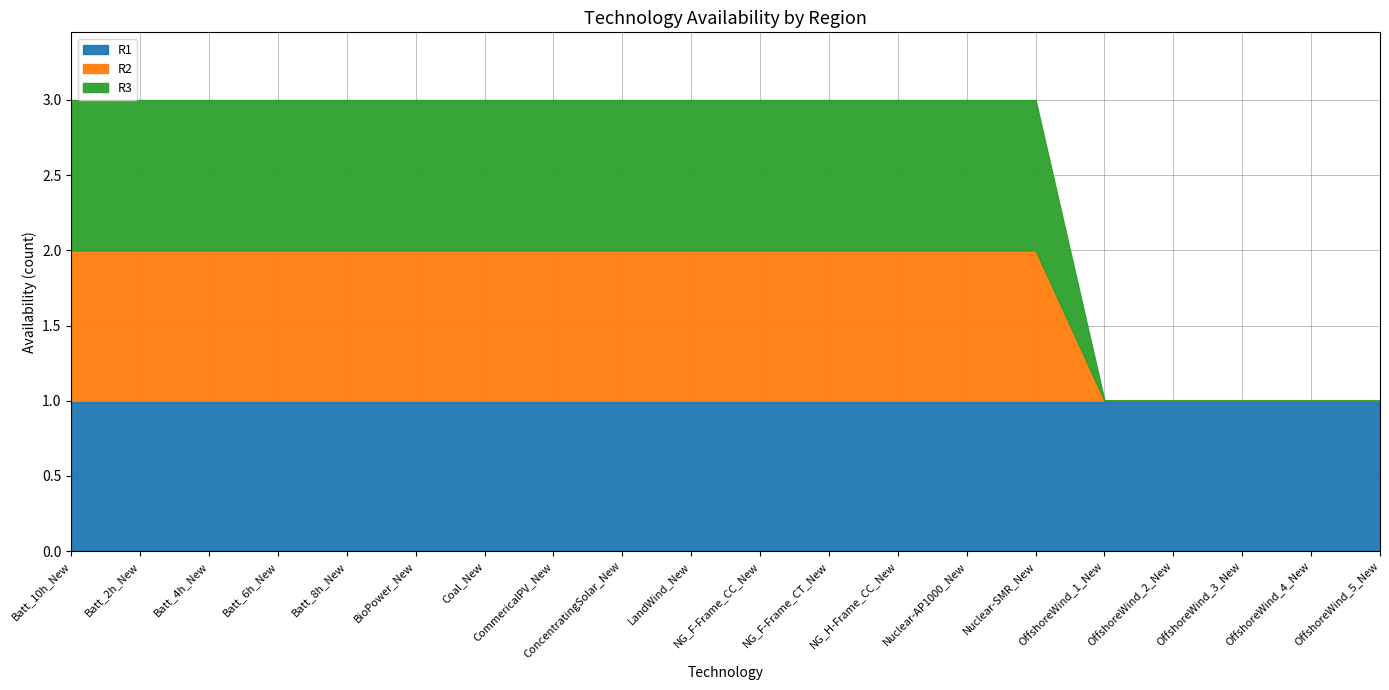

What is the sum of the R1 values at Batt_6h_New and OffshoreWind_3_New?

2